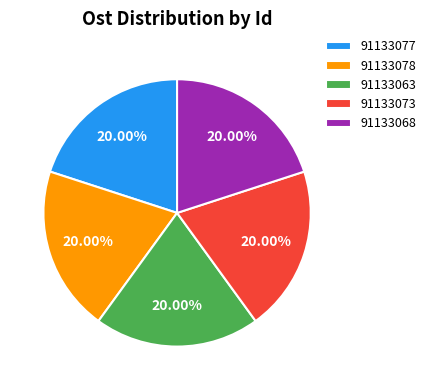

To the nearest percent, what is the average slice percentage?

20%